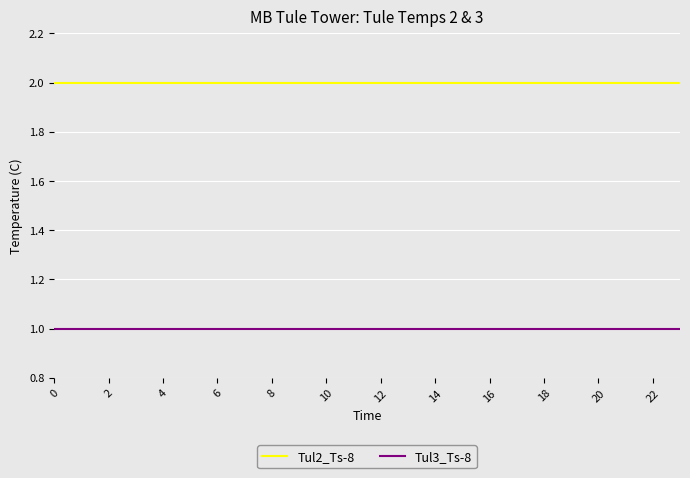

True or false: Tul3_Ts-8 and Tul2_Ts-8 intersect in this chart.

False